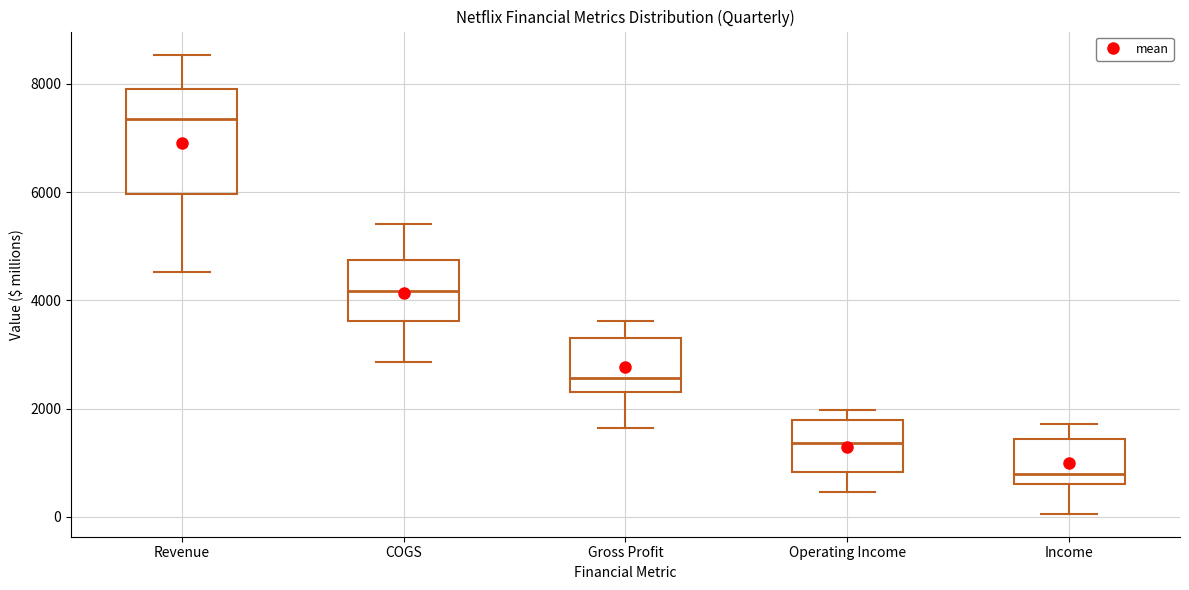

Which box's median line is the lowest?

Income